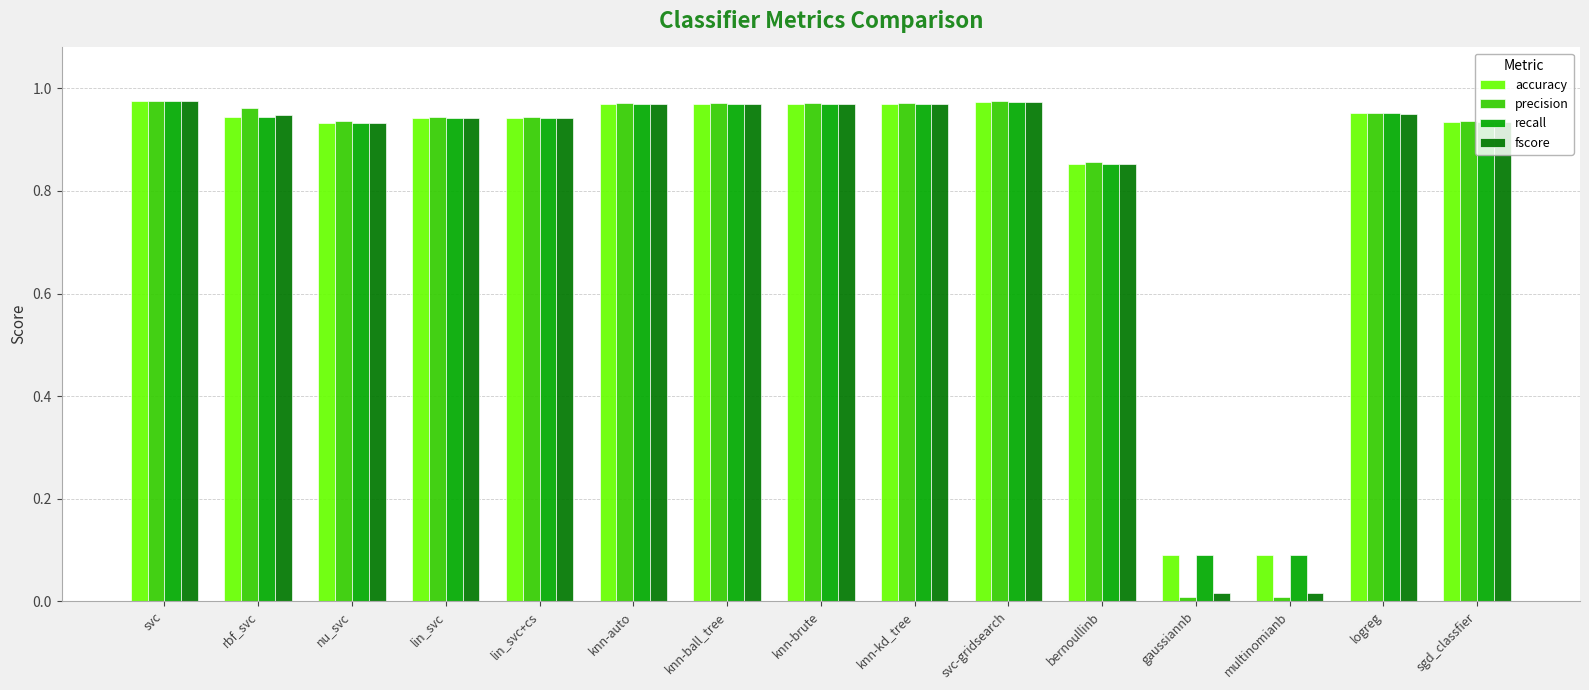

What is the total value across all series at lin_svc?

3.8